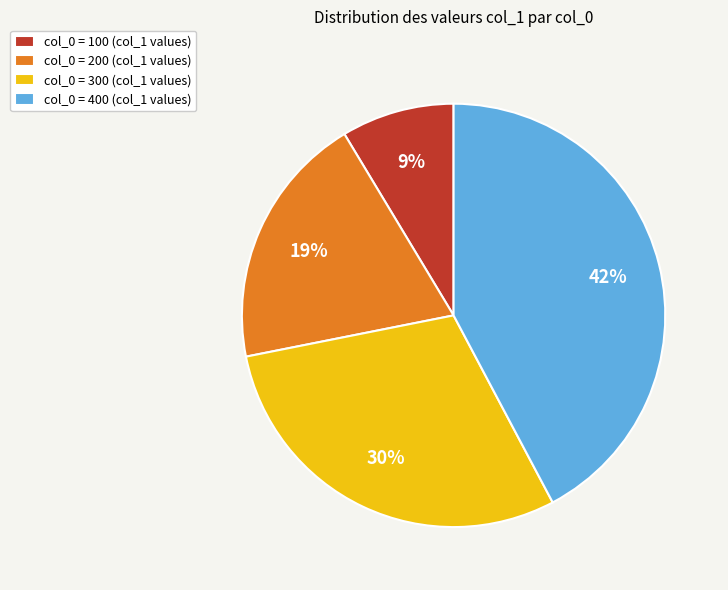

To the nearest percent, what is the average slice percentage?

25%